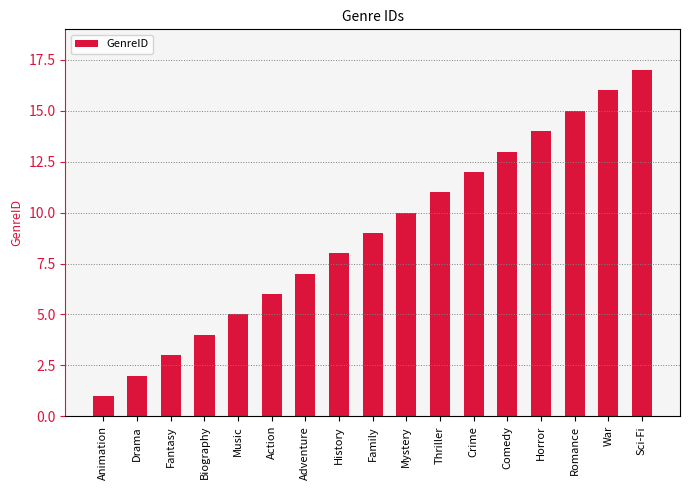

How many data points are less than 9?

8